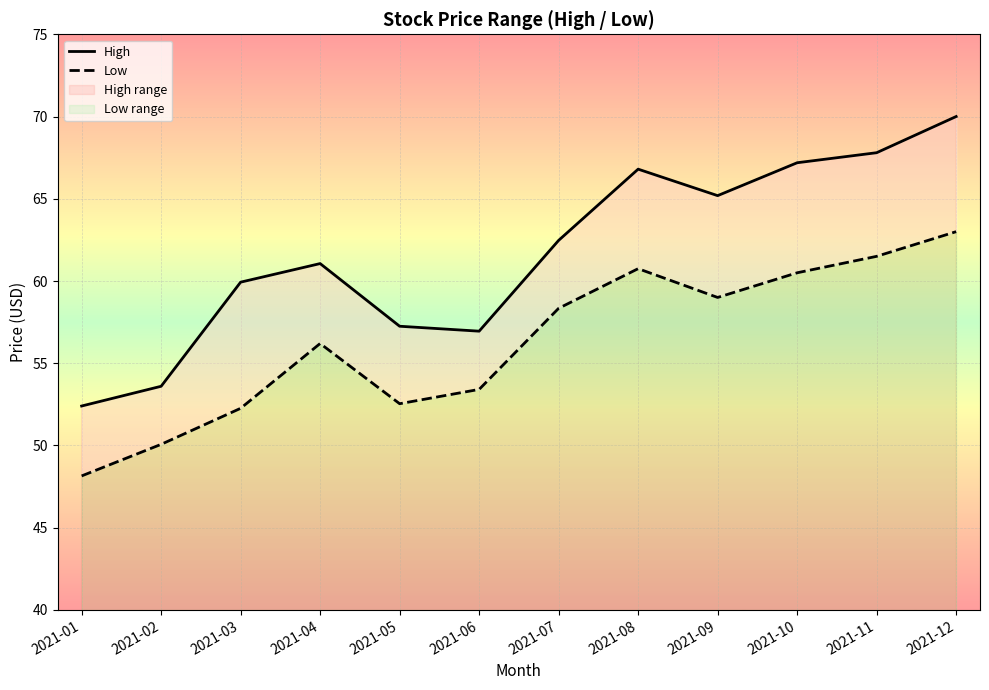

What is the sum of all Low values?

675.7